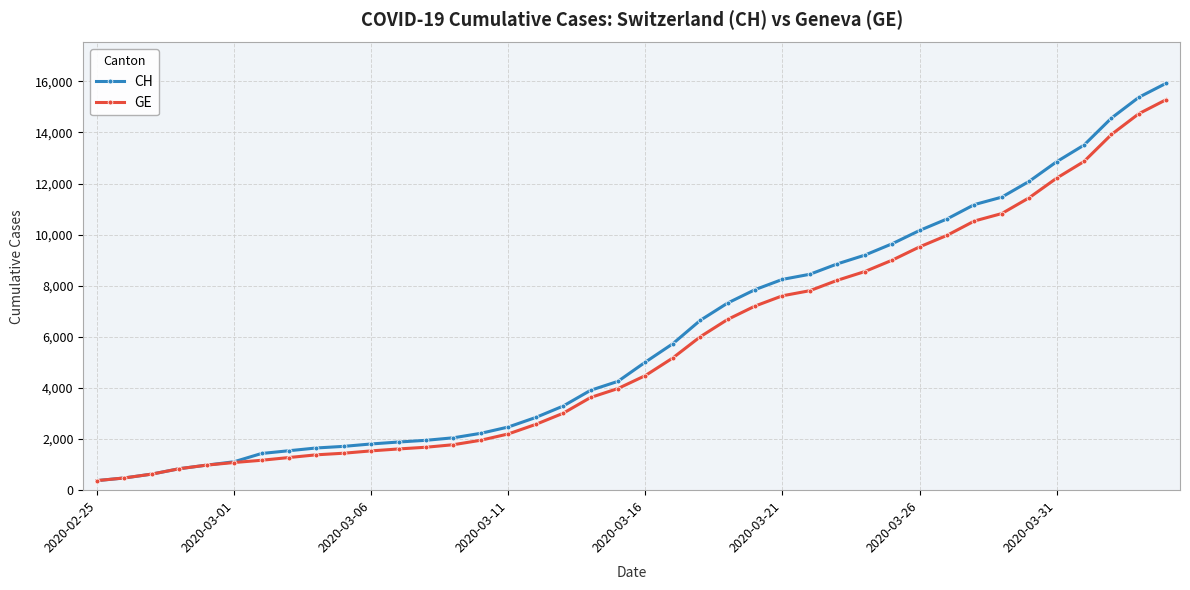

Which series has the largest range (max minus min)?

CH